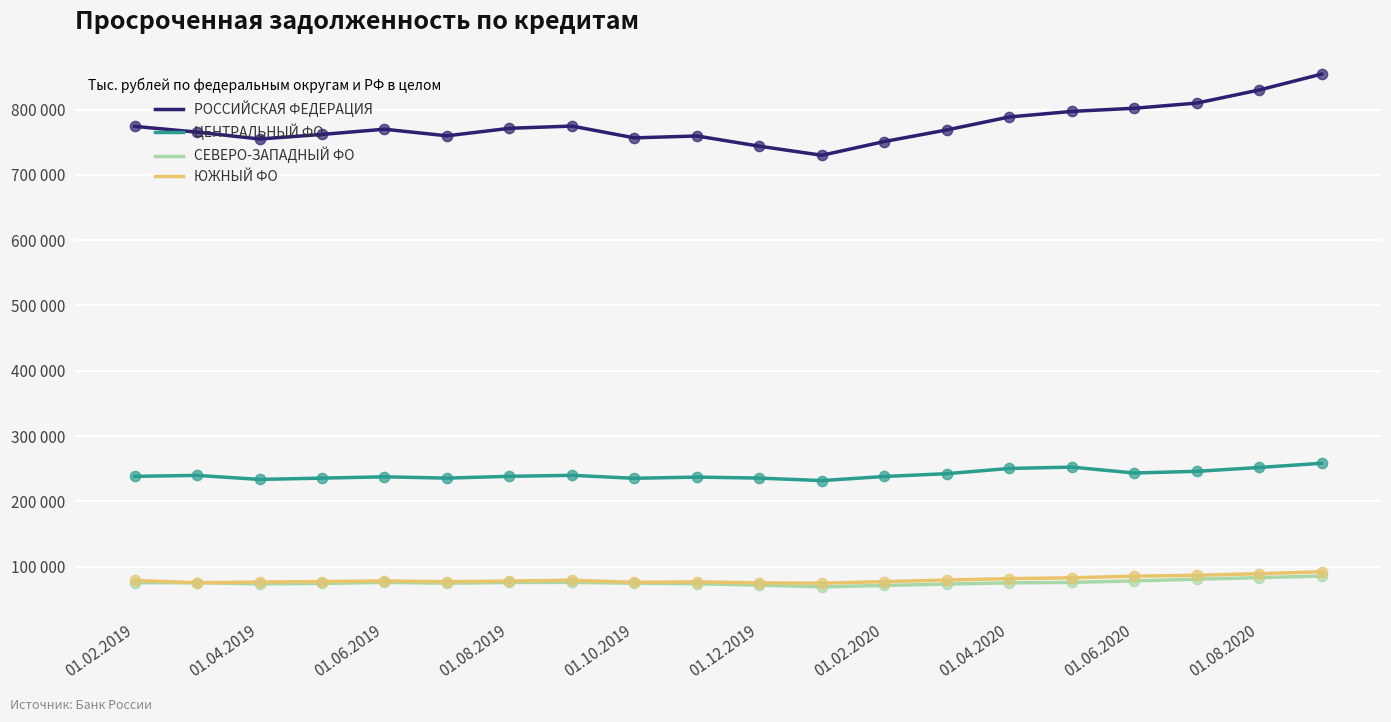

Which series has the largest total across all categories?

РОССИЙСКАЯ ФЕДЕРАЦИЯ